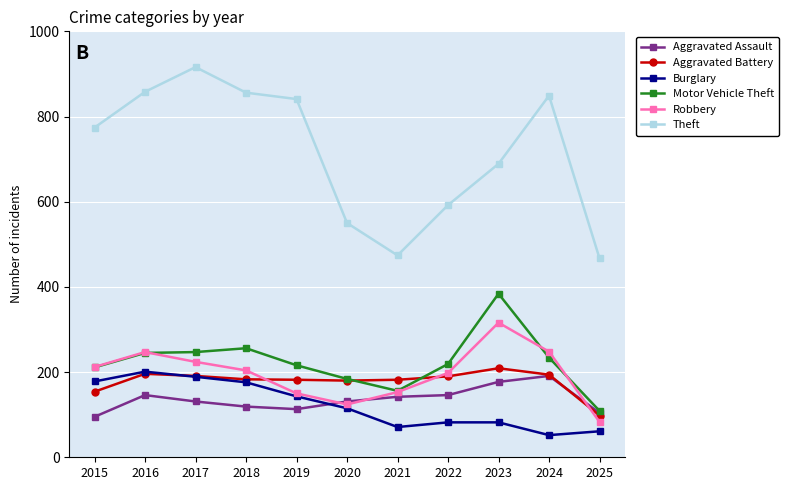

Rank the series by their maximum value, from highest to lowest.

Theft, Motor Vehicle Theft, Robbery, Aggravated Battery, Burglary, Aggravated Assault